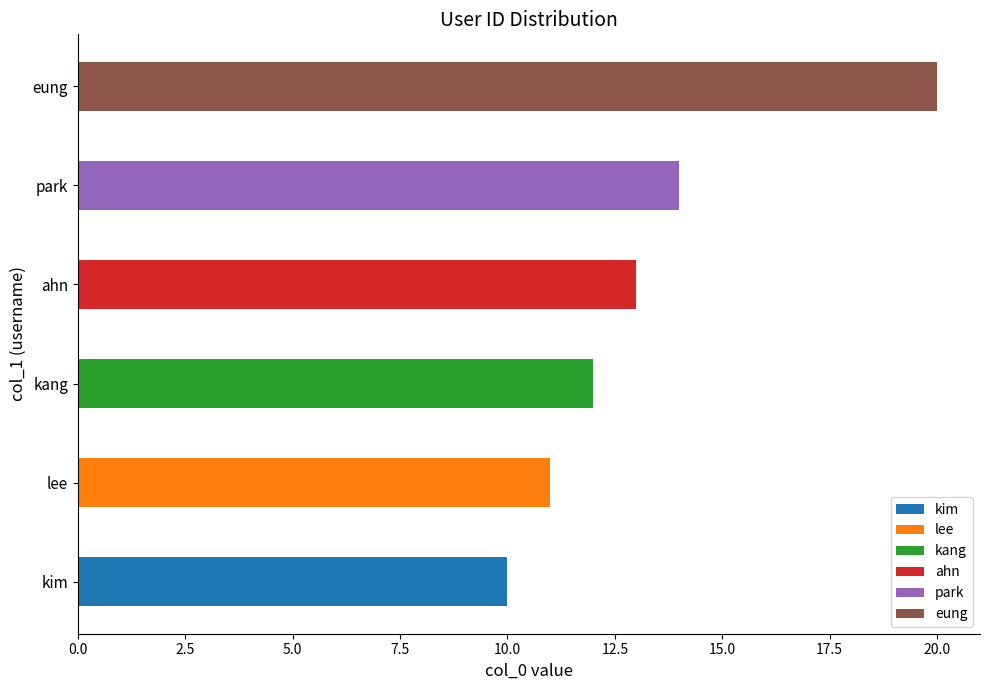

Is it true that the value at ahn is 23?

False